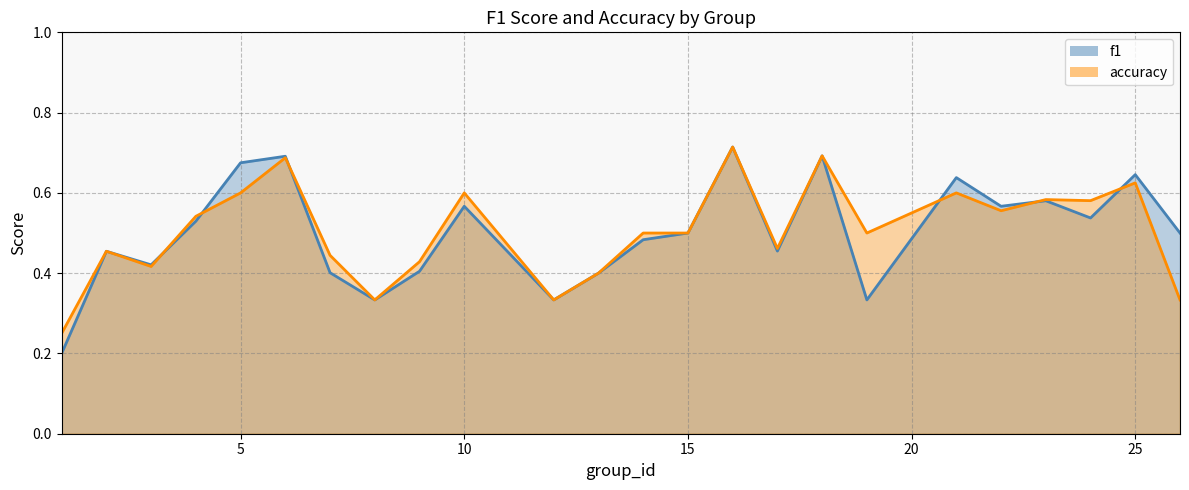

What is the sum of the f1 values at 24 and 26?

1.0